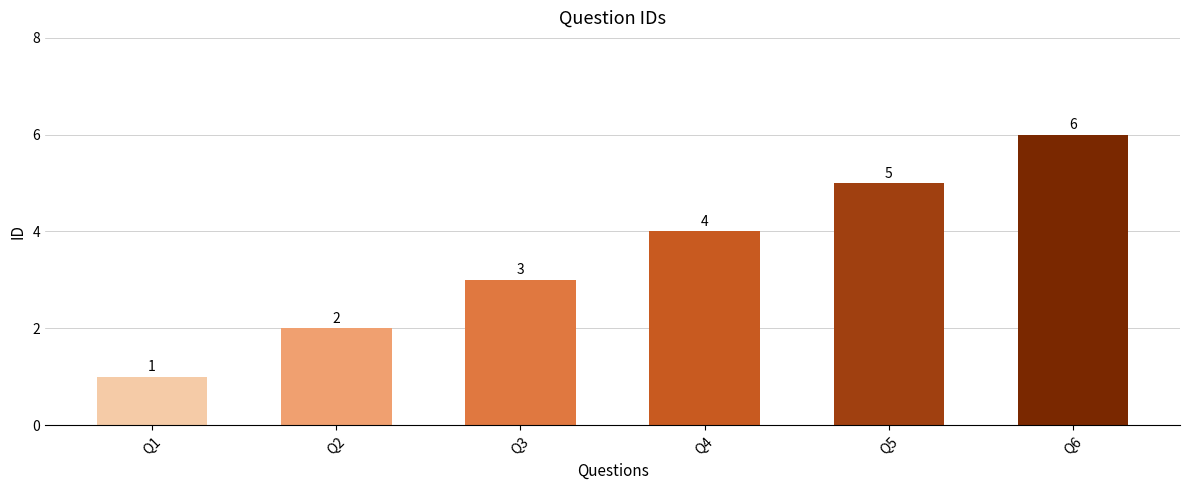

Count the values in the range 2 to 5.

4